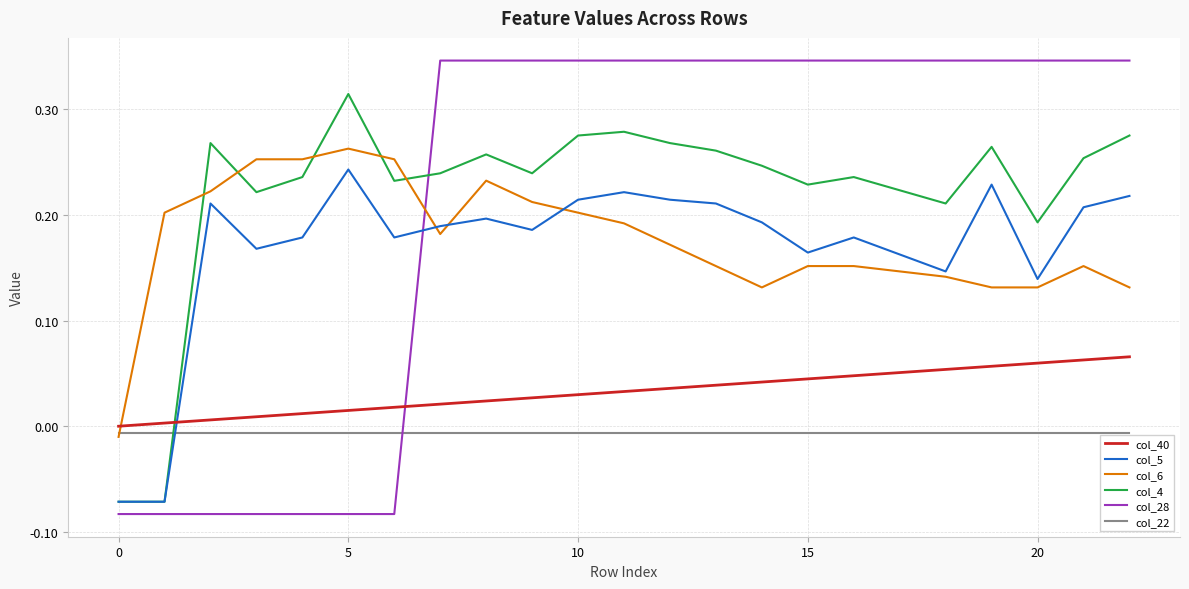

List the series in order of their peak value, highest first.

col_28, col_4, col_6, col_5, col_40, col_22